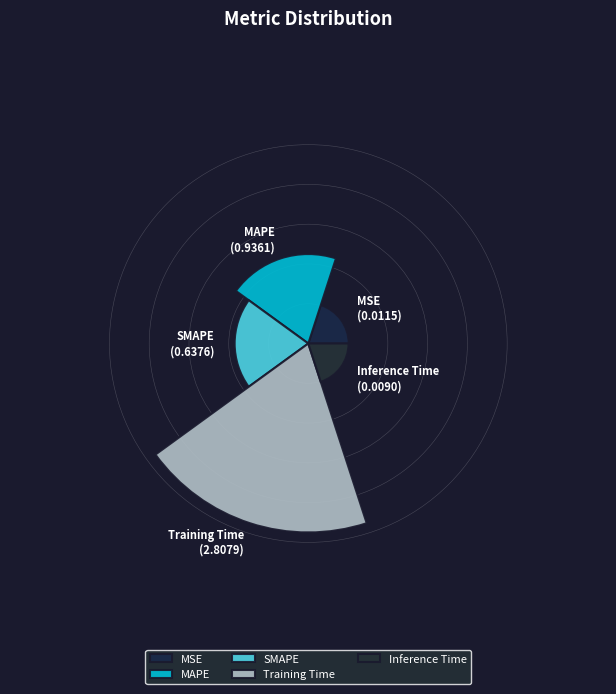

To the nearest percent, what is the combined percentage of MAPE and Inference Time?

21%